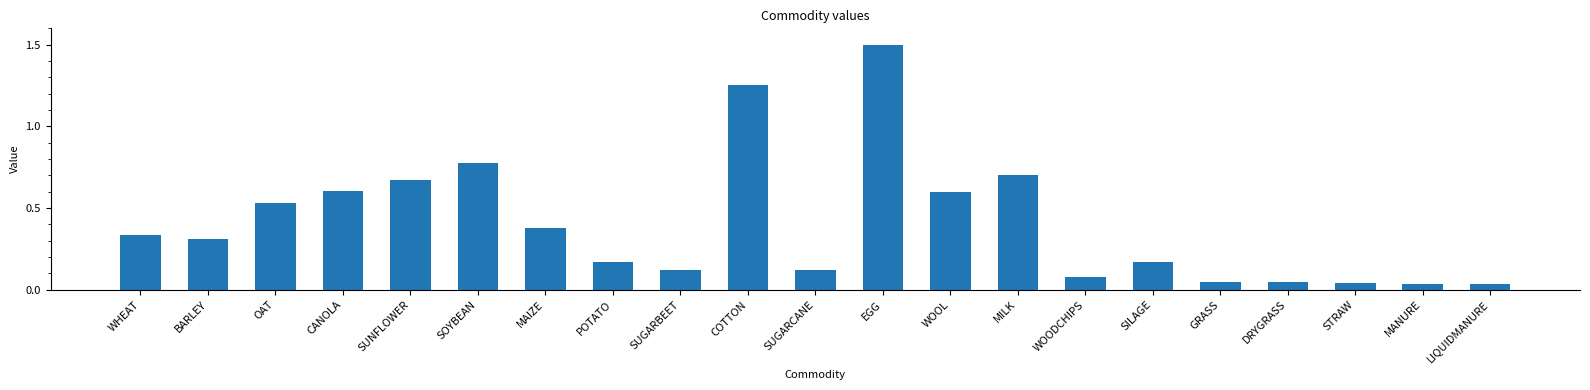

What is the change in value from OAT to MILK?

+0.2